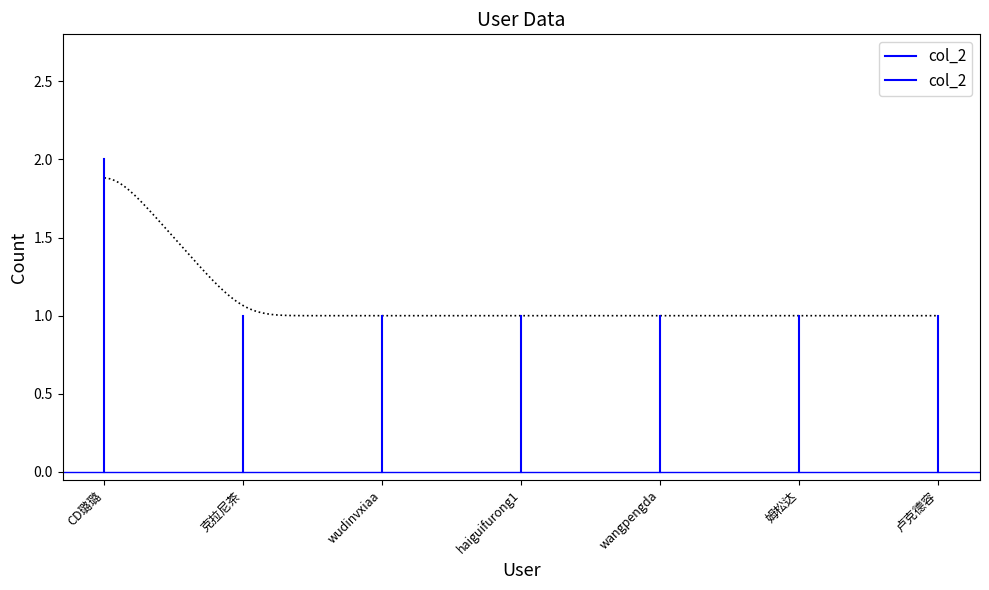

What is the sum of all values?

2